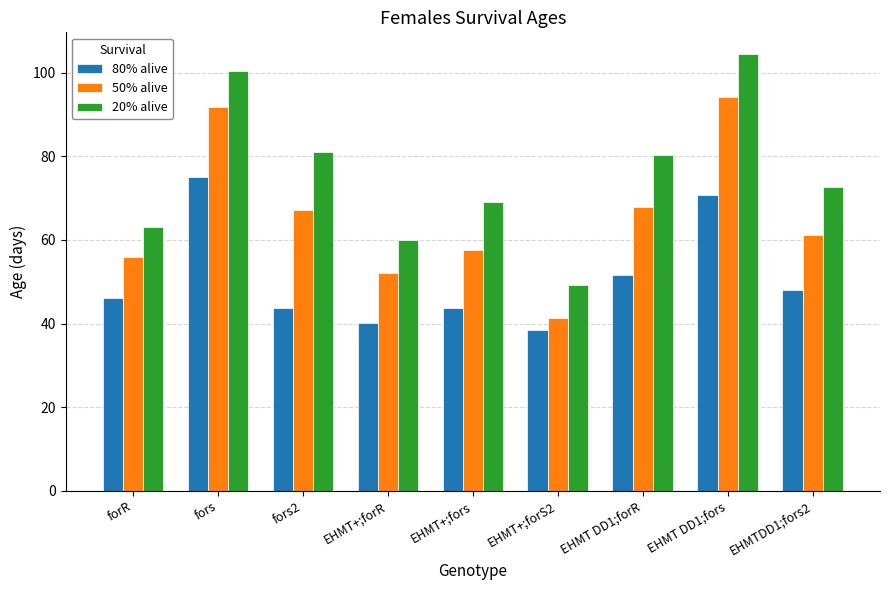

The value of 20% alive at fors2 is 120.2. True or false?

False